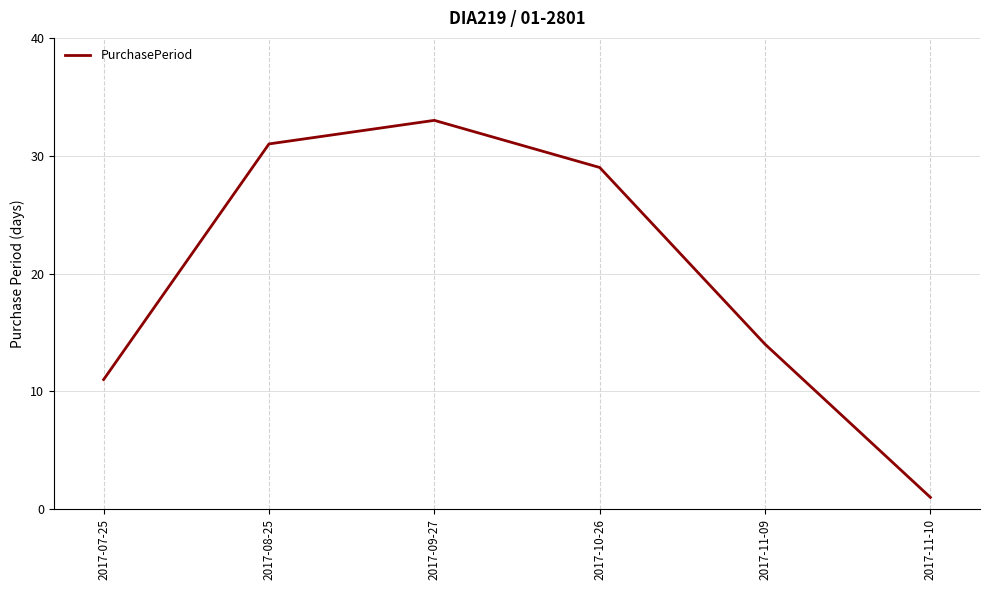

Is it true that the value at 2017-11-09 is 14?

True